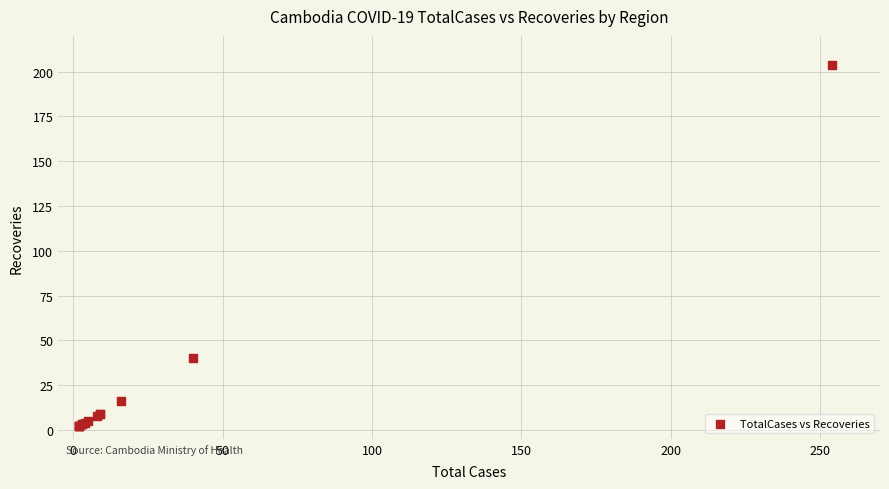

What Y value in the scatter plot is closest to 103?

40